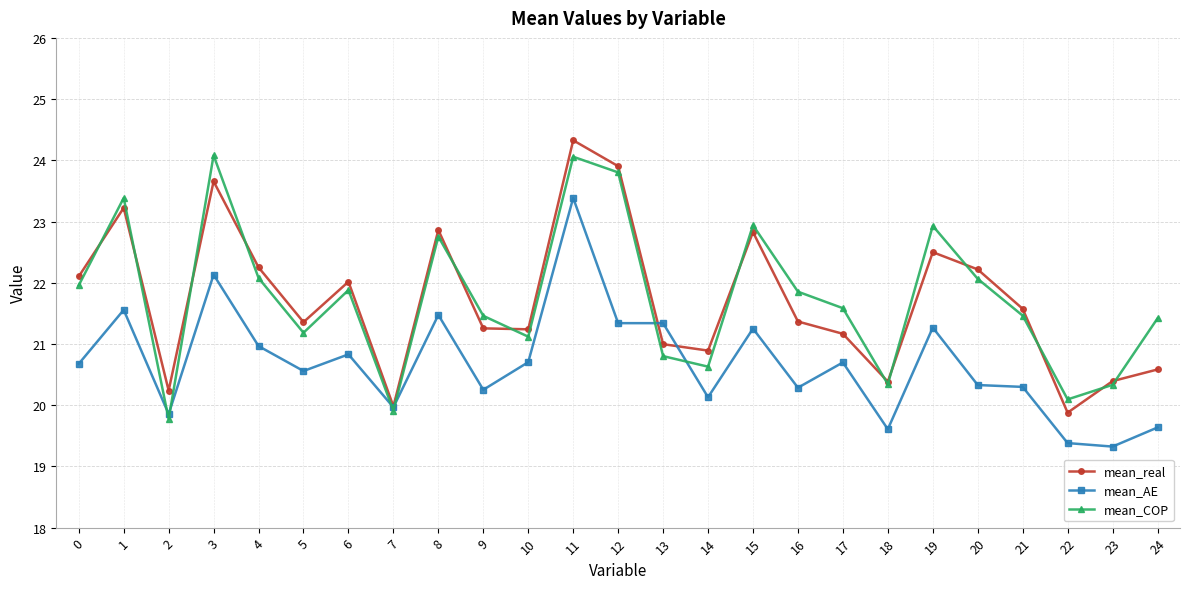

What is the value of the mean_real point at the 12th from the left?

24.3